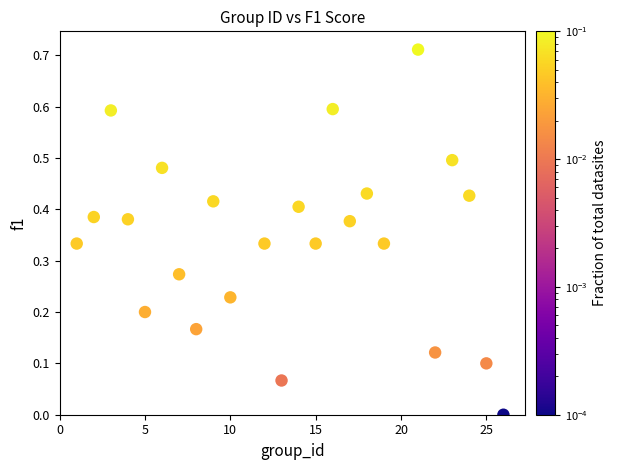

What is the range of X values (max minus min)?

25.0